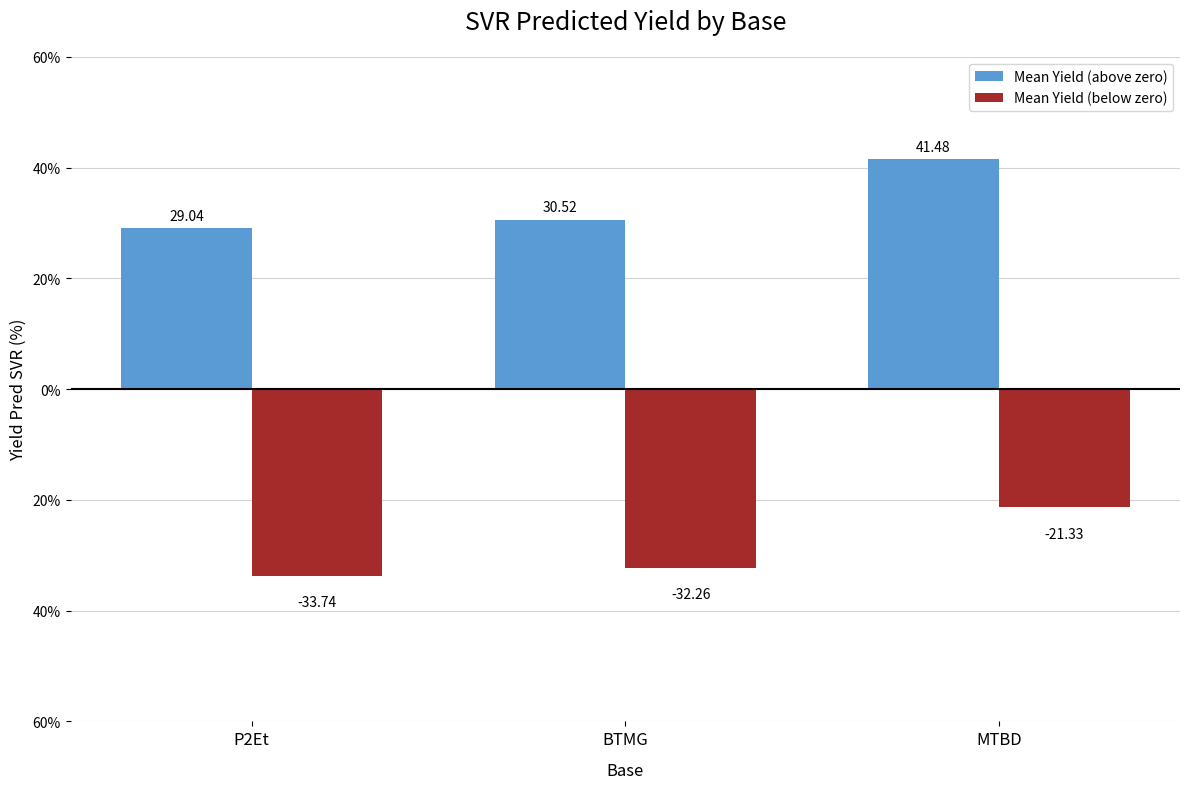

The Mean Yield (above zero) series shows 14.6 at MTBD. True or false?

False